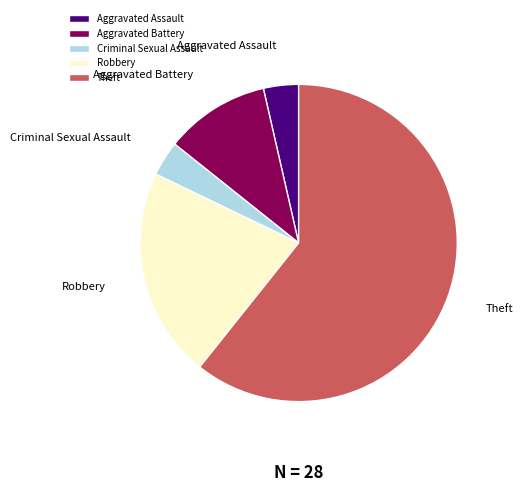

Do Aggravated Assault and Theft together represent more than half of the pie?

Yes